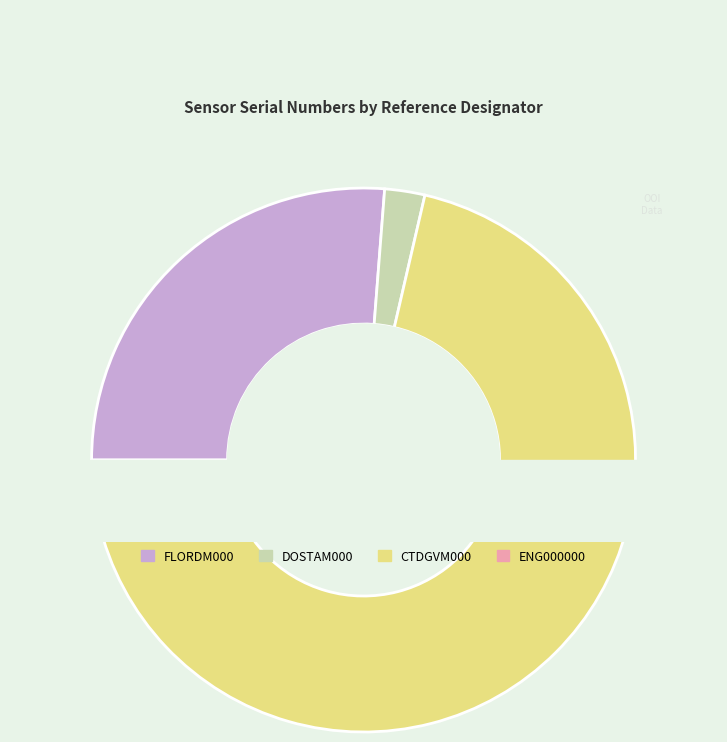

Is the sum of GS05MOAS-GL001-02-DOSTAM000 and GS05MOAS-GL001-04-CTDGVM000 greater than half?

Yes